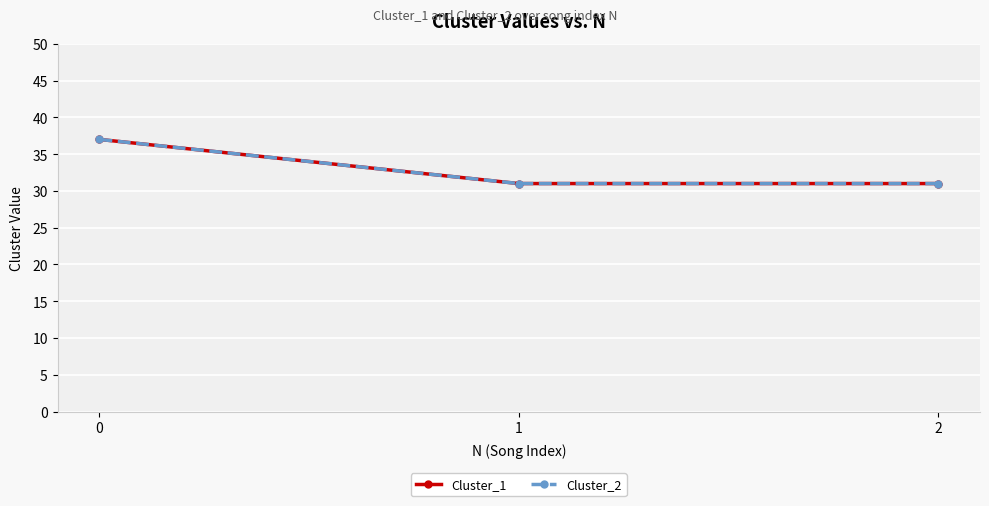

What is the total value across all series at 0?

74